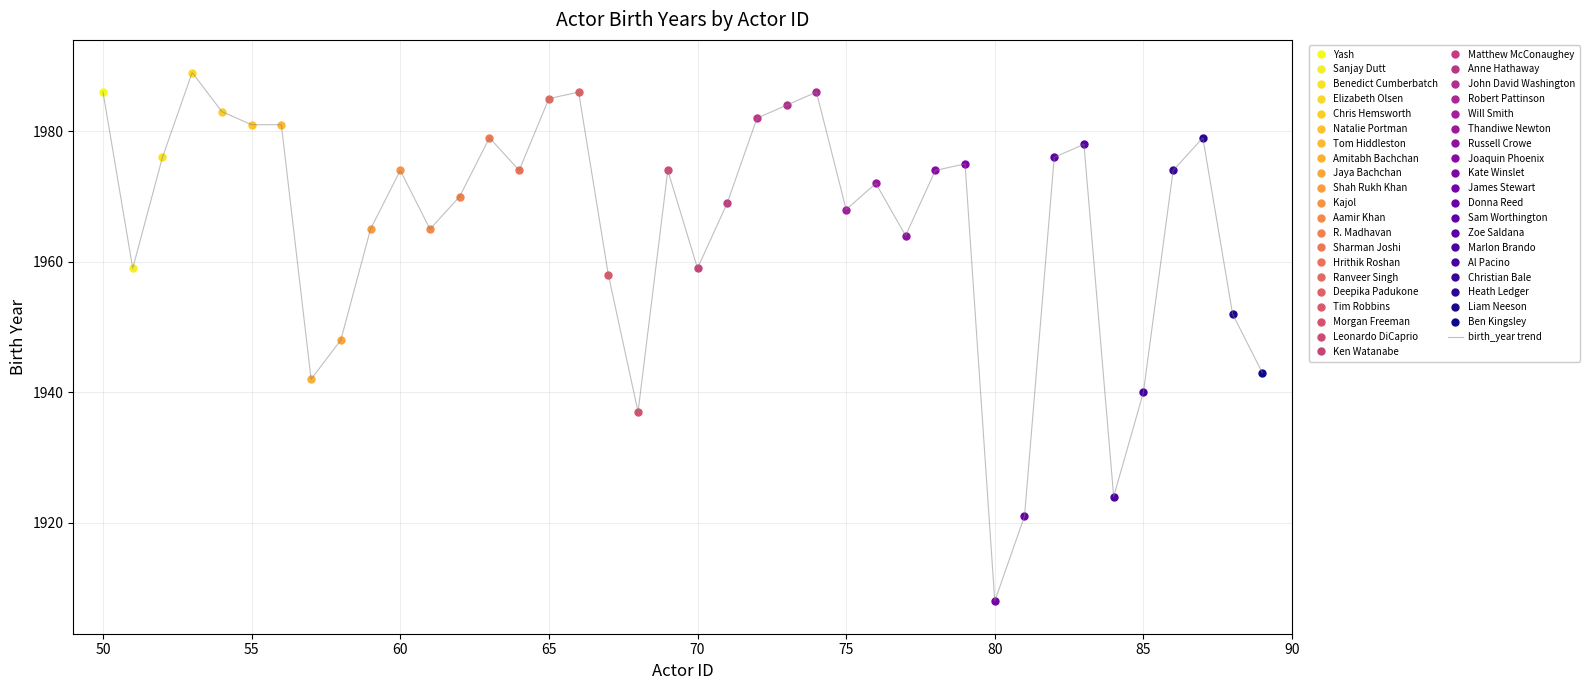

Which category has the lowest value in the birth_year trend series?

80